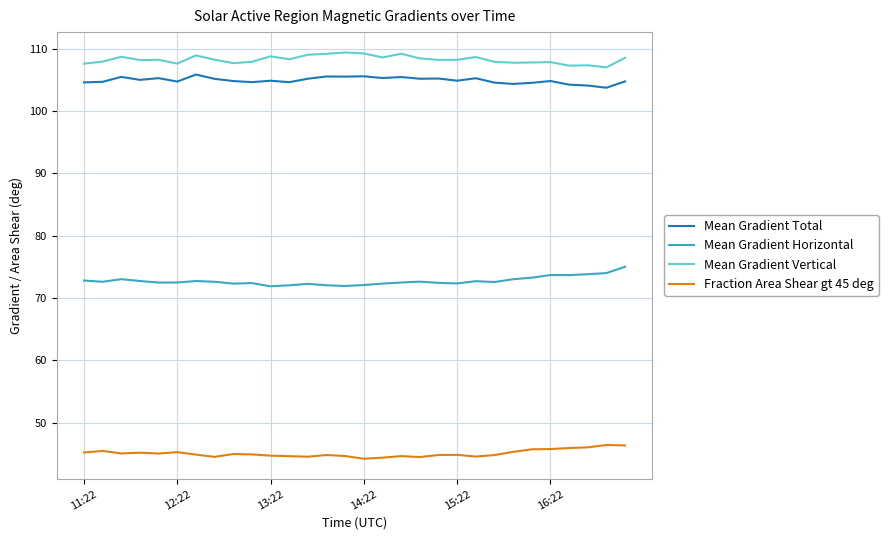

What is the sum of all Mean Gradient Vertical values?

3247.2